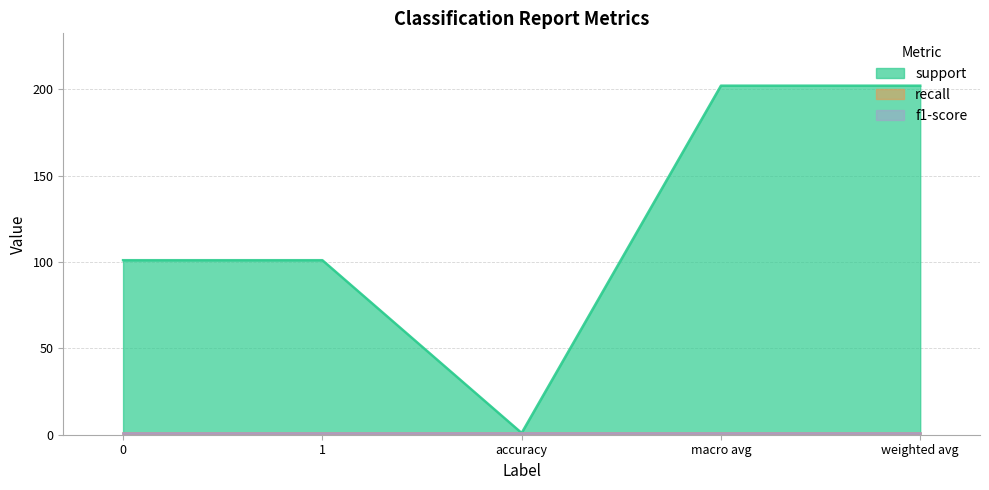

What is the minimum value shown in the chart?

1